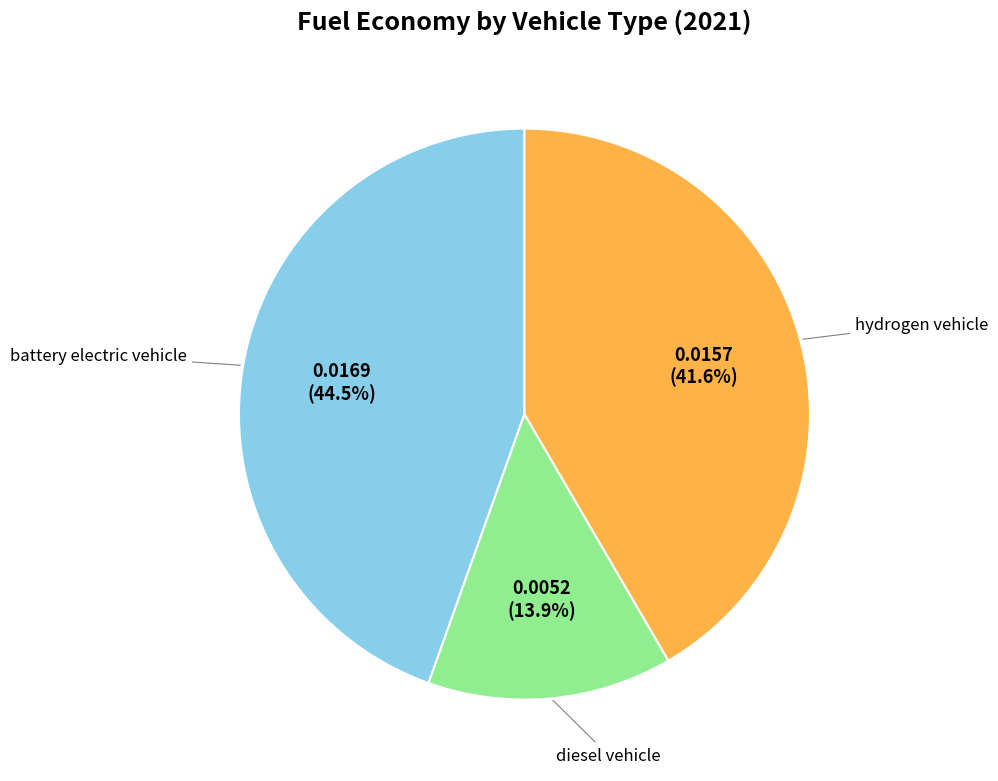

Which has a higher value, battery electric vehicle or hydrogen vehicle?

battery electric vehicle